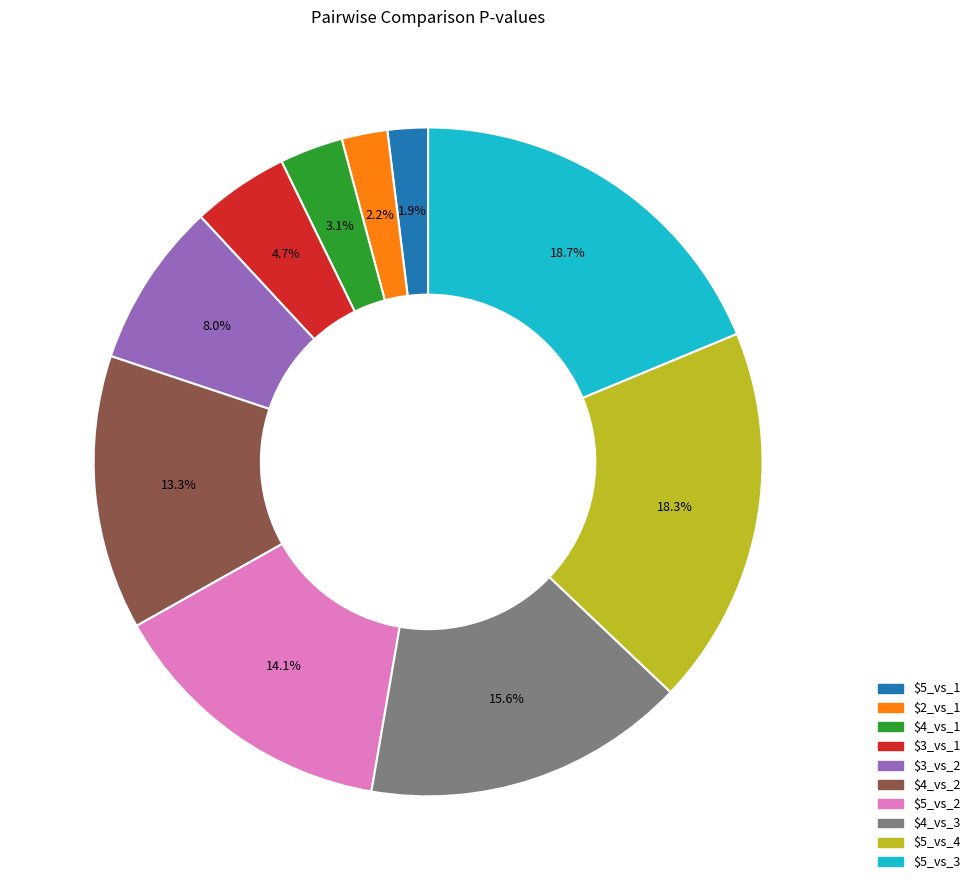

How much of the chart is everything except $3_vs_1?

95.3%